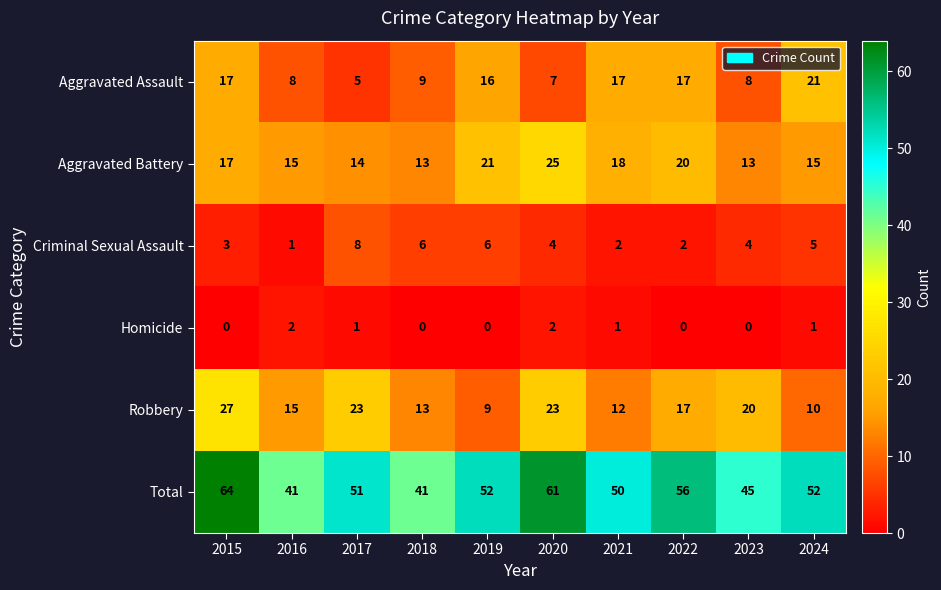

What is the highest value of the Aggravated Battery series?

25